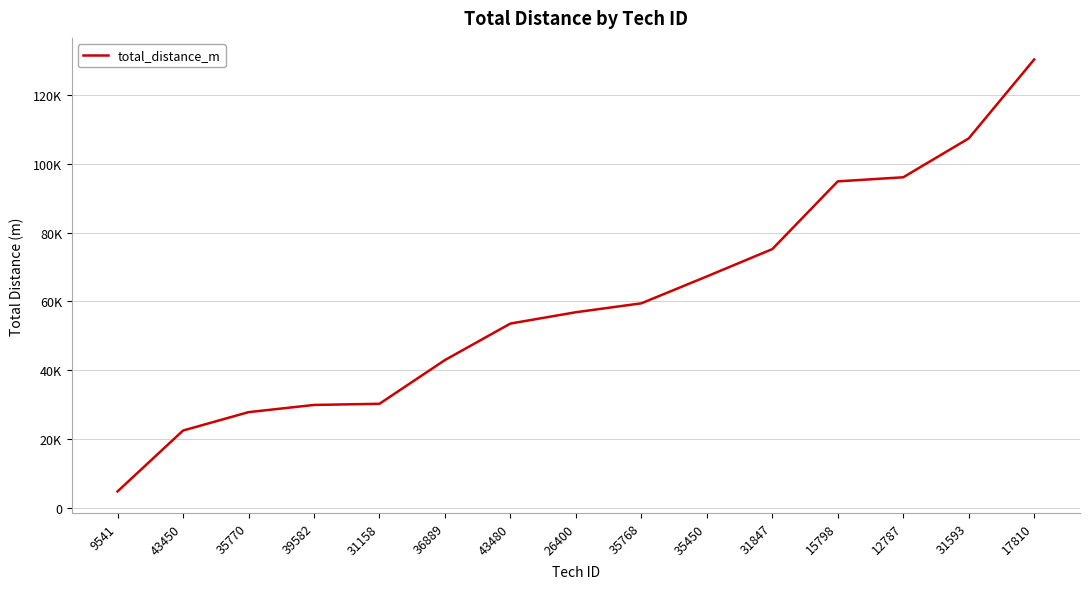

Does the chart have visible grid lines?

Yes